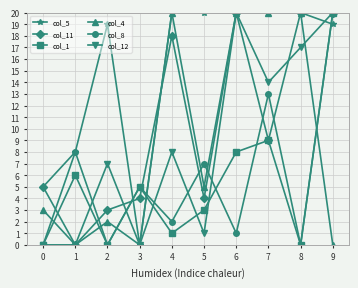

Is this an area chart (filled region under the line)?

No